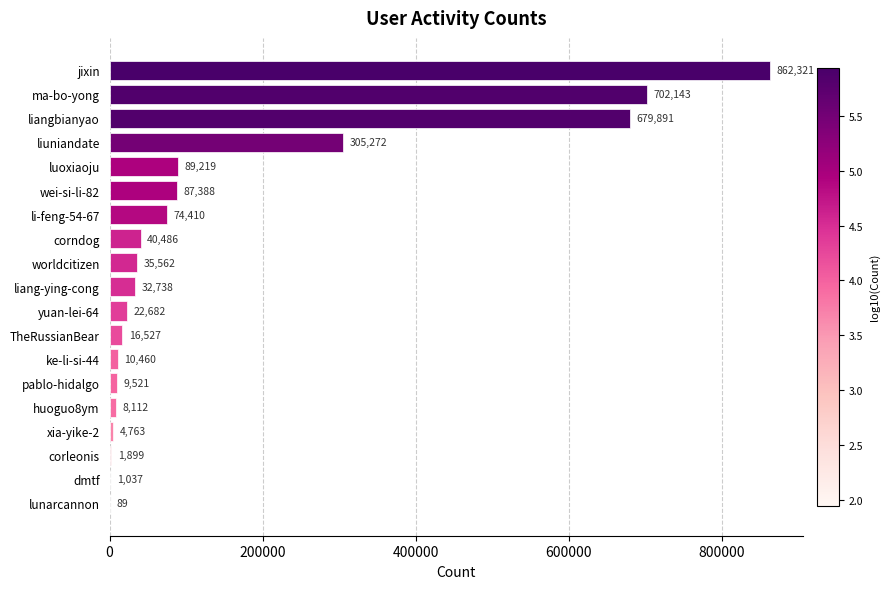

The chart shows a value of 862321 at jixin. True or false?

True